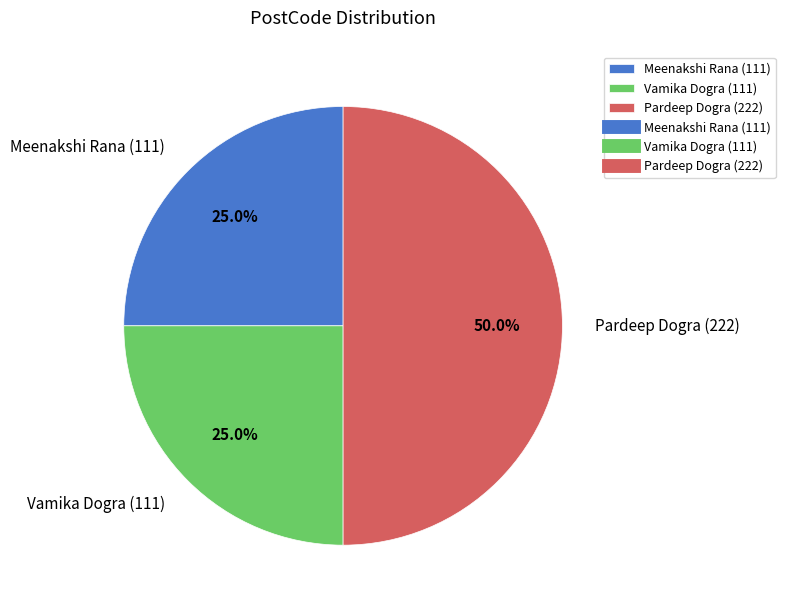

To the nearest percent, what is the difference between the Pardeep Dogra (222) and Vamika Dogra (111) slice percentages?

25%